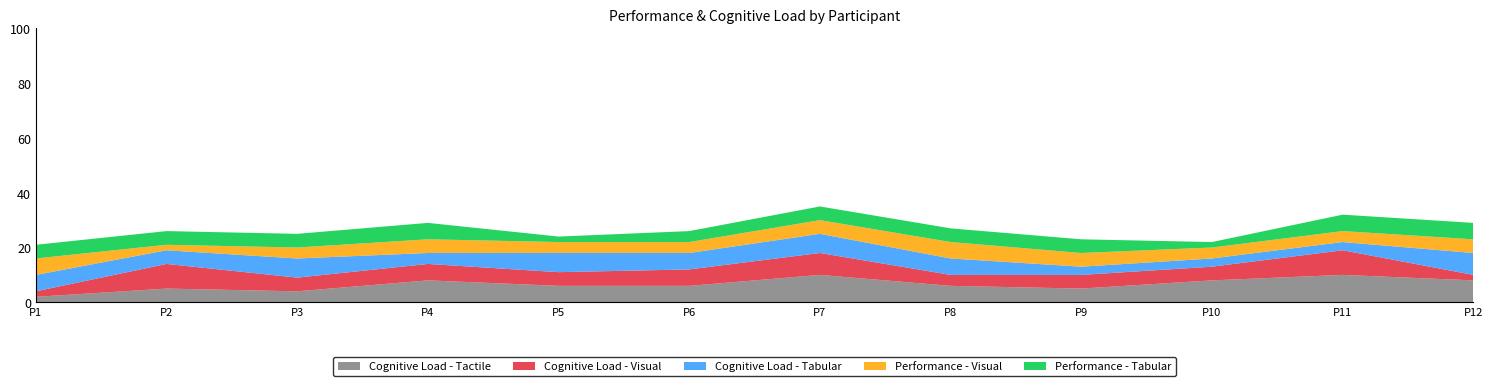

Reading right to left, what are all the values shown in this chart?

Cognitive Load - Tactile: 8	10	8	5	6	10	6	6	8	4	5	2
Cognitive Load - Visual: 2	9	5	5	4	8	6	5	6	5	9	2
Cognitive Load - Tabular: 8	3	3	3	6	7	6	7	4	7	5	6
Performance - Visual: 5	4	4	5	6	5	4	4	5	4	2	6
Performance - Tabular: 6	6	2	5	5	5	4	2	6	5	5	5